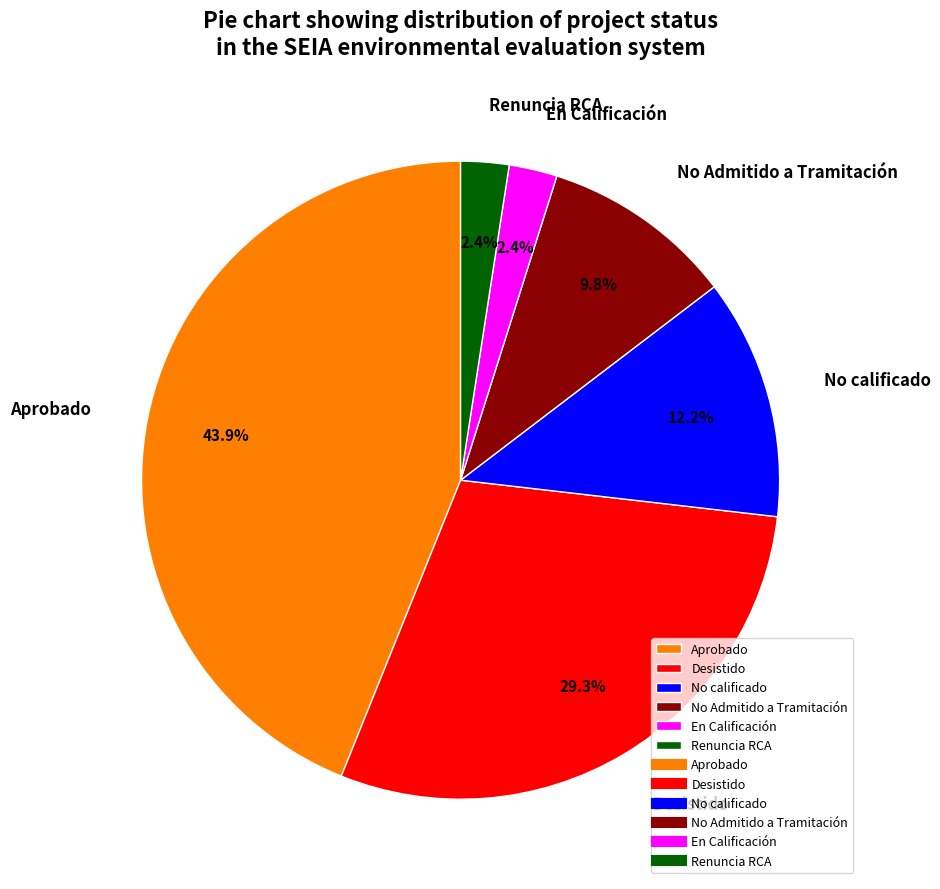

Which slice is the largest?

Aprobado